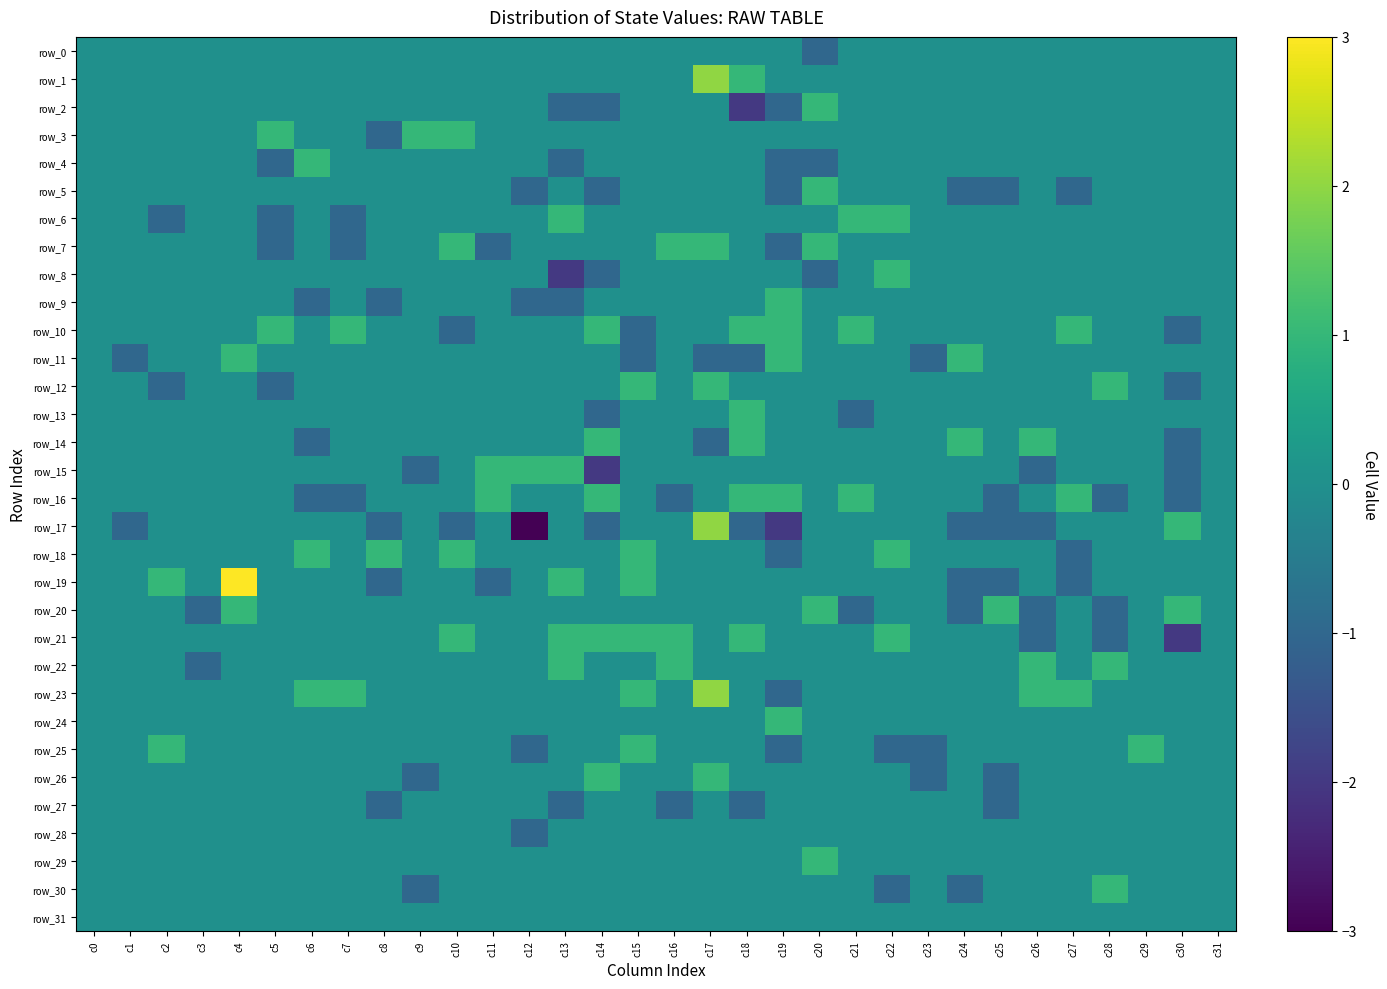

Between c11 and c22, which is larger?

c11